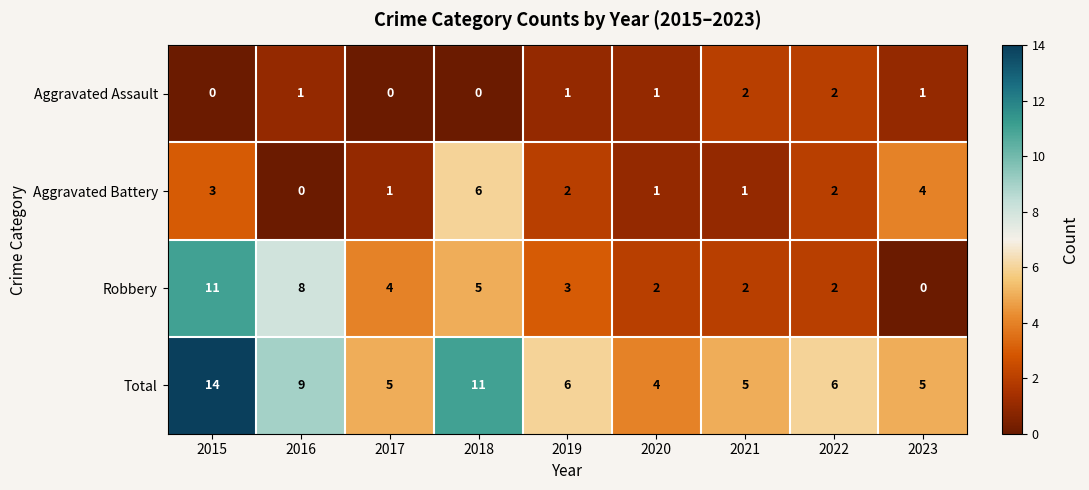

The value of Robbery at 2021 is 2. True or false?

True